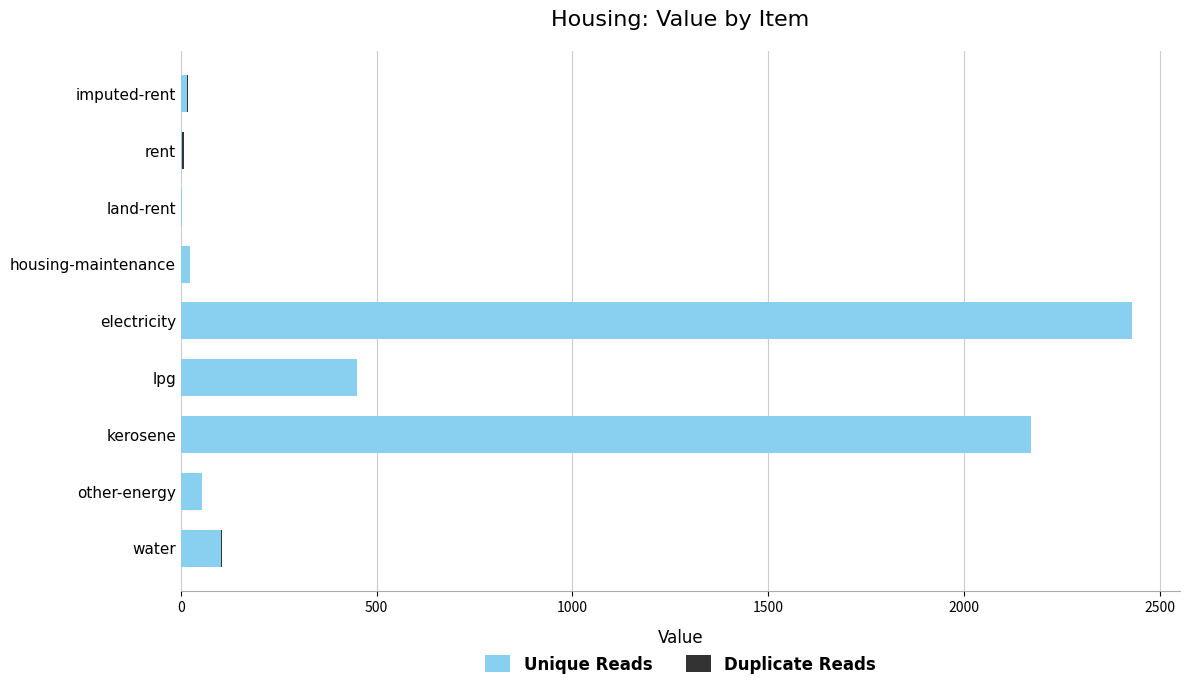

True or false: Unique Reads has a value of 687.3 at lpg.

False